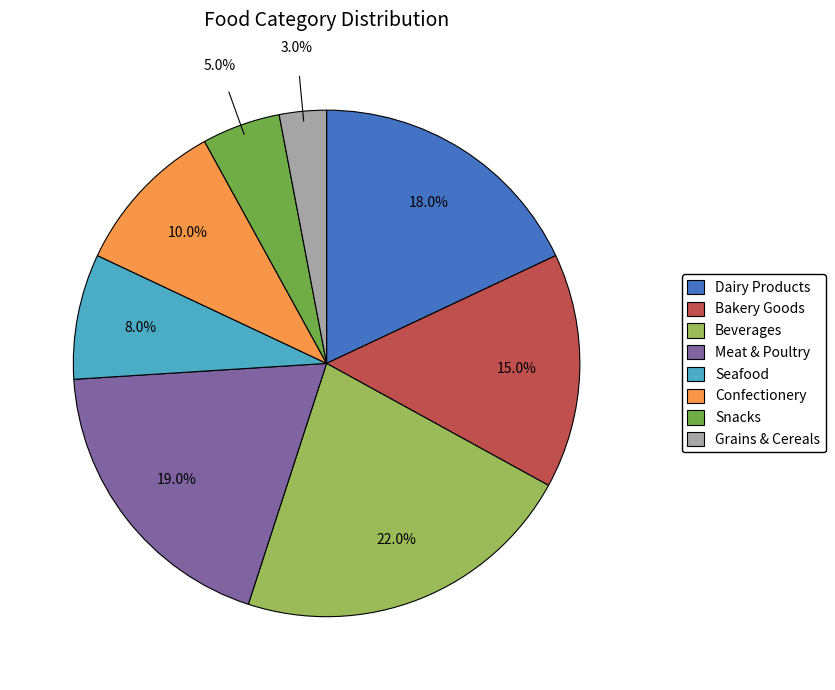

To the nearest percent, what is the difference between the Meat & Poultry and Grains & Cereals slice percentages?

16%